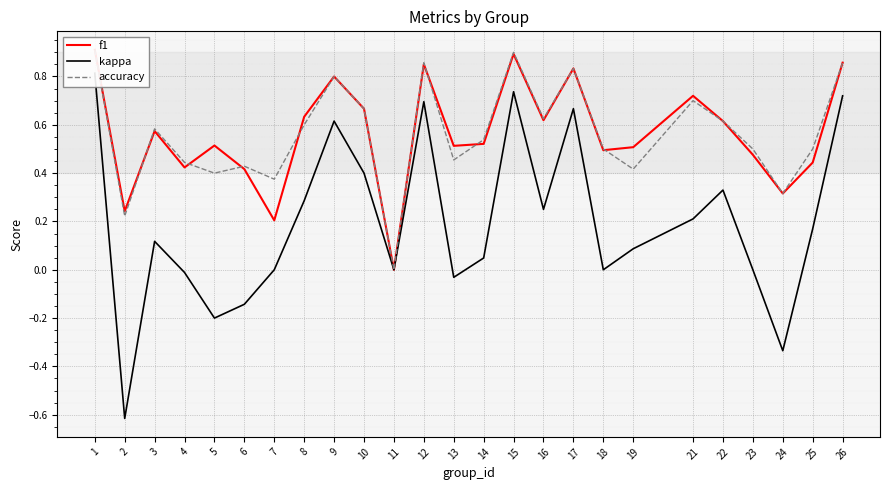

Reading left to right, what are all the values shown in this chart?

f1: 0.9	0.2	0.6	0.4	0.5	0.4	0.2	0.6	0.8	0.7	0.0	0.9	0.5	0.5	0.9	0.6	0.8	0.5	0.5	0.7	0.6	0.5	0.3	0.4	0.9
kappa: 0.8	-0.6	0.1	-0.0	-0.2	-0.1	0.0	0.3	0.6	0.4	0.0	0.7	-0.0	0.0	0.7	0.2	0.7	0.0	0.1	0.2	0.3	0.0	-0.3	0.2	0.7
accuracy: 0.9	0.2	0.6	0.4	0.4	0.4	0.4	0.6	0.8	0.7	0.0	0.9	0.5	0.5	0.9	0.6	0.8	0.5	0.4	0.7	0.6	0.5	0.3	0.5	0.9